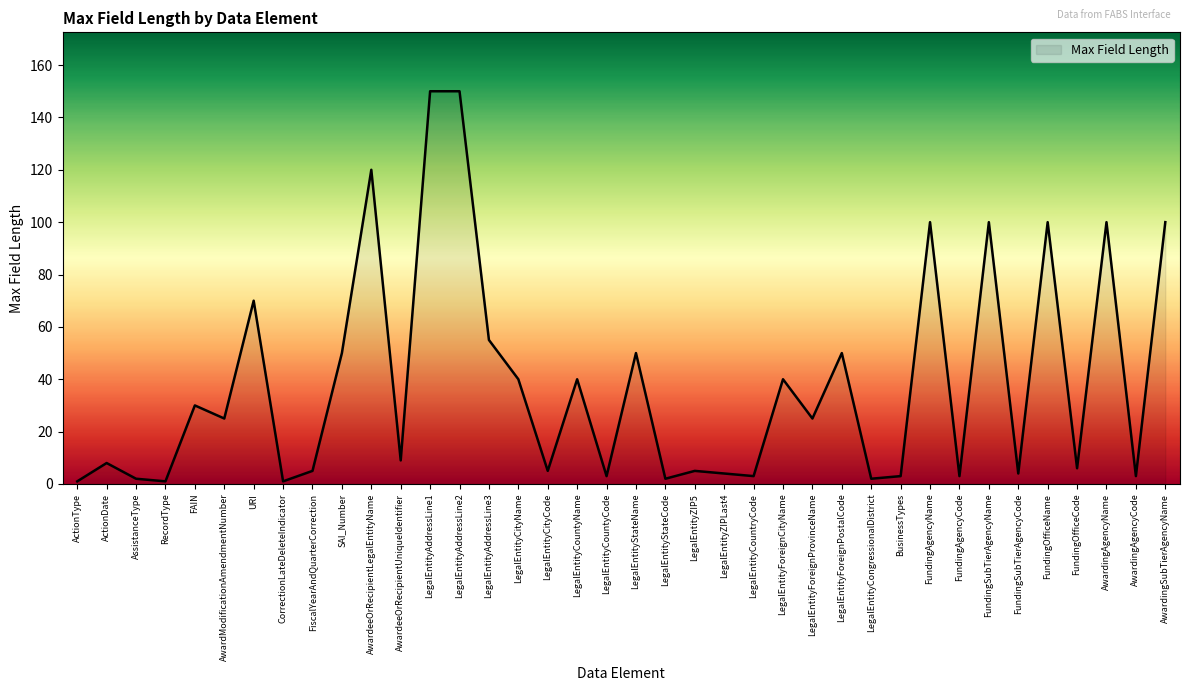

What is the difference between the maximum and minimum values?

149